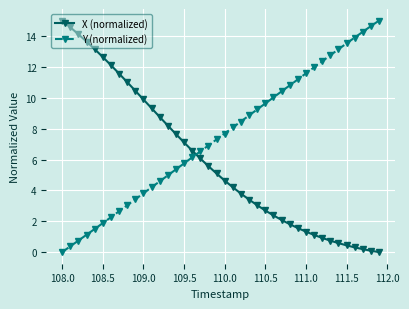

What is the difference between the maximum and minimum values in the X (normalized) series?

15.0